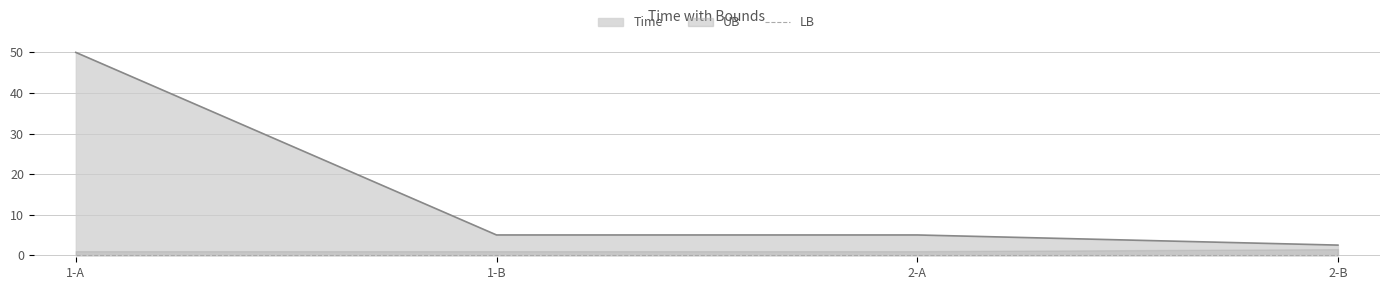

What is the label of the 1st point from the right?

2-B